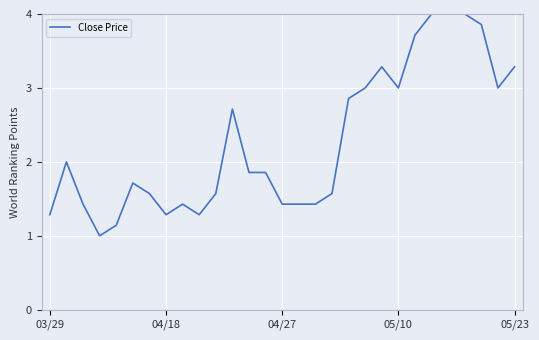

What is the difference between the maximum and minimum values?

3.0